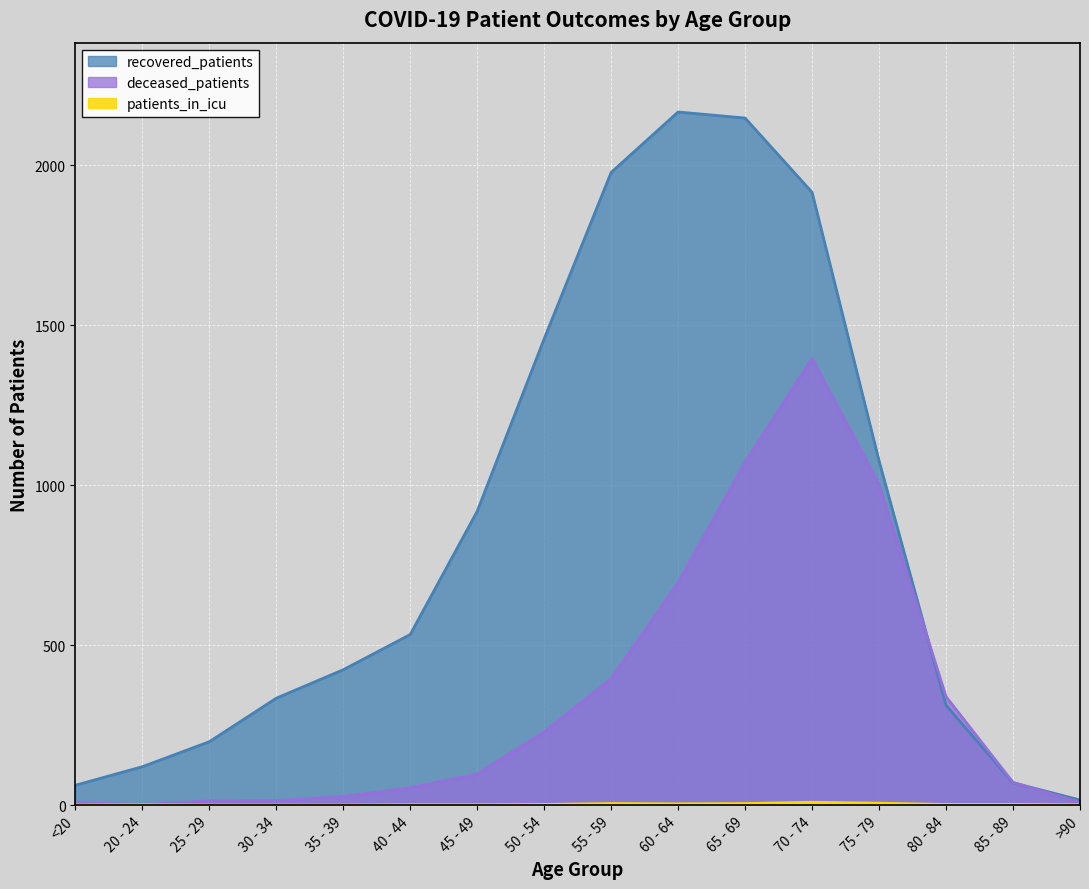

List the series in order of their peak value, lowest first.

patients_in_icu, deceased_patients, recovered_patients